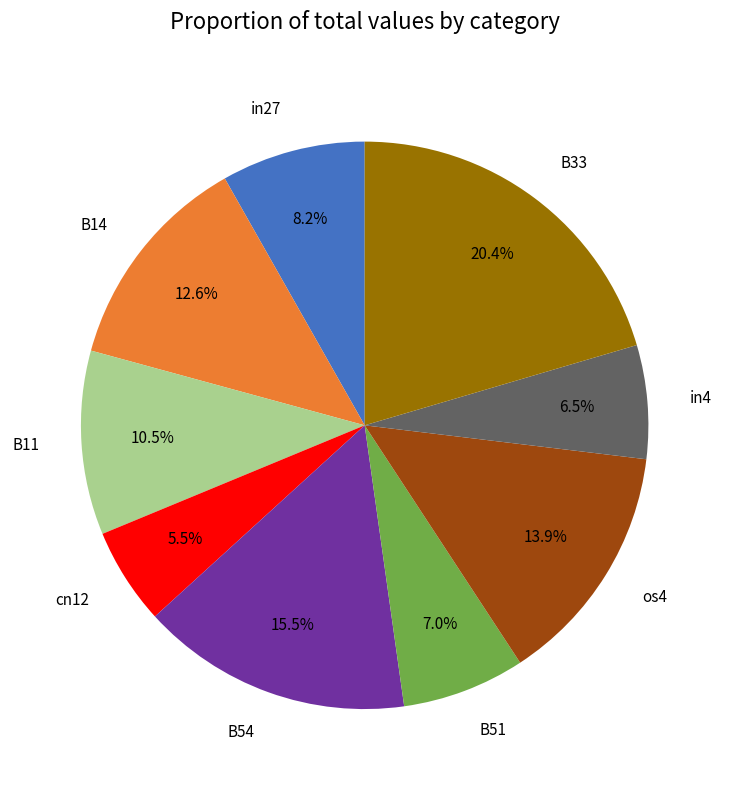

Which category has the smallest portion of the pie?

cn12